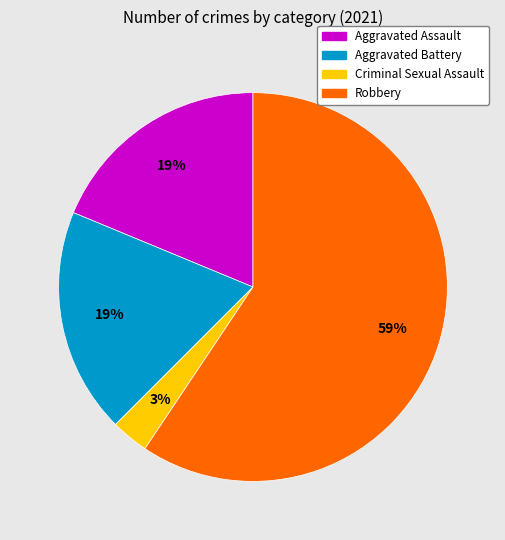

Does Criminal Sexual Assault represent more than half of the total?

No